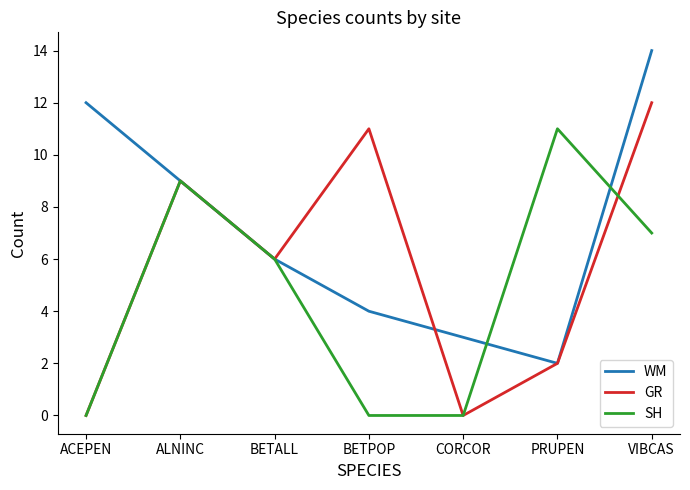

At which label does SH reach its peak?

PRUPEN